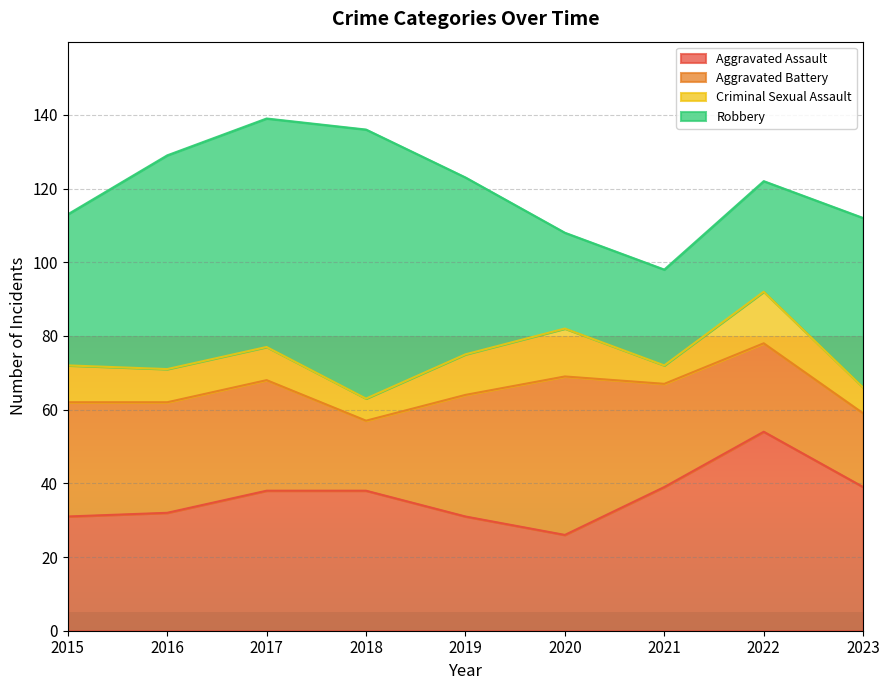

Does the chart display data point markers on the line(s)?

No